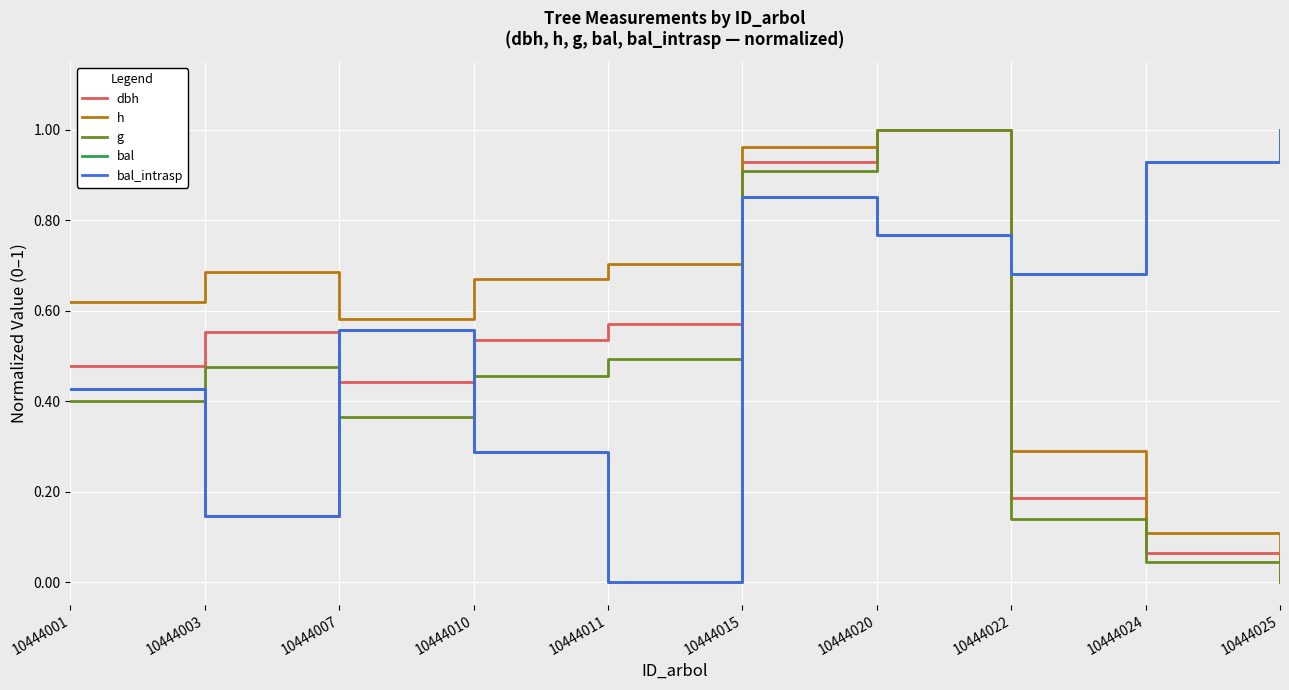

At 10444003, list the series in order from smallest to largest.

bal, bal_intrasp, g, dbh, h